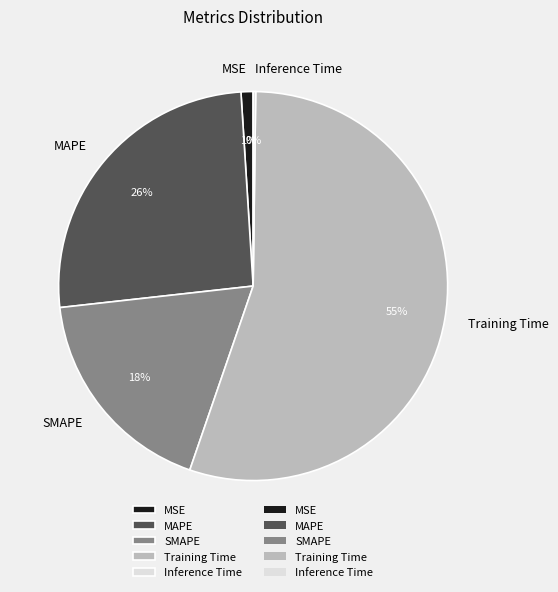

True or false: MAPE accounts for 35% of the total.

False